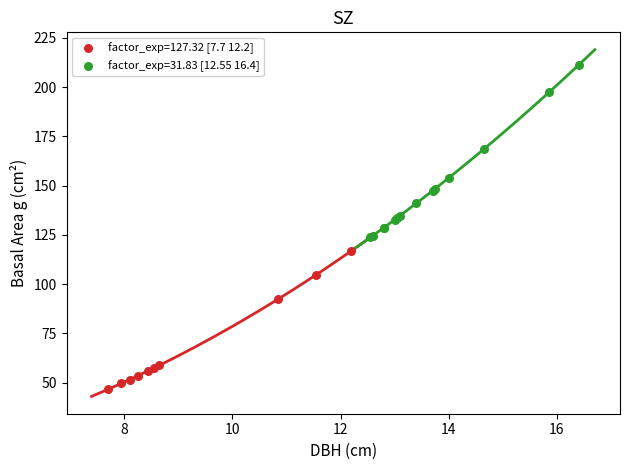

Which series contains the lowest Y value?

factor_exp=127.32 [7.7 12.2]